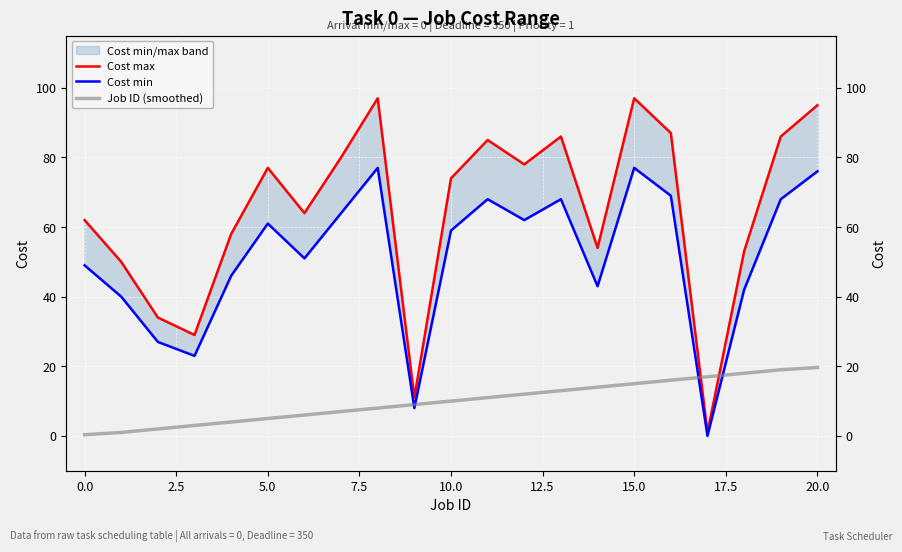

Rank the series by their average value, from lowest to highest.

Job ID (smoothed), Cost min, Cost max